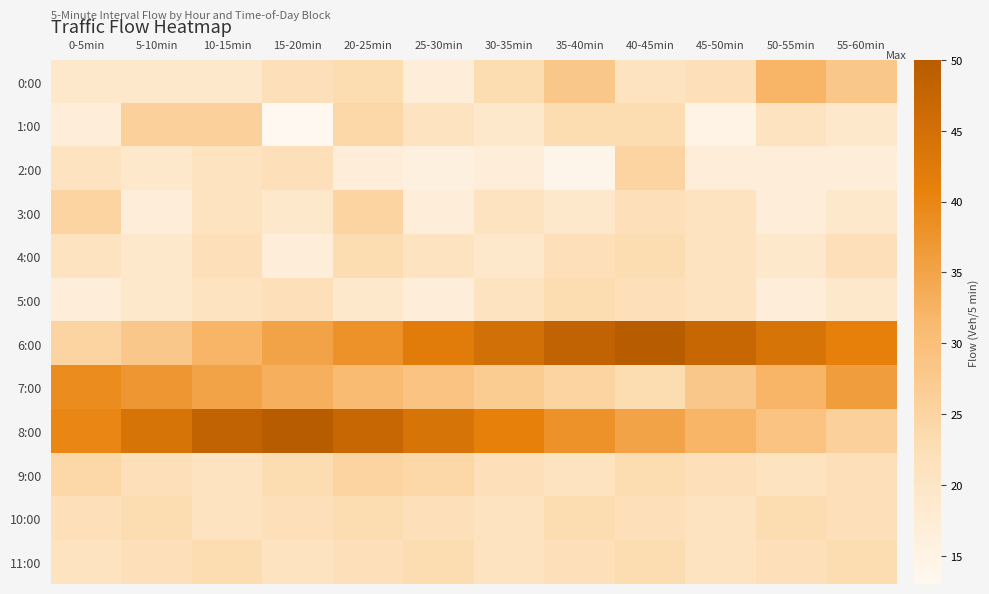

What is the spread (max minus min) of values at 50-55min?

27